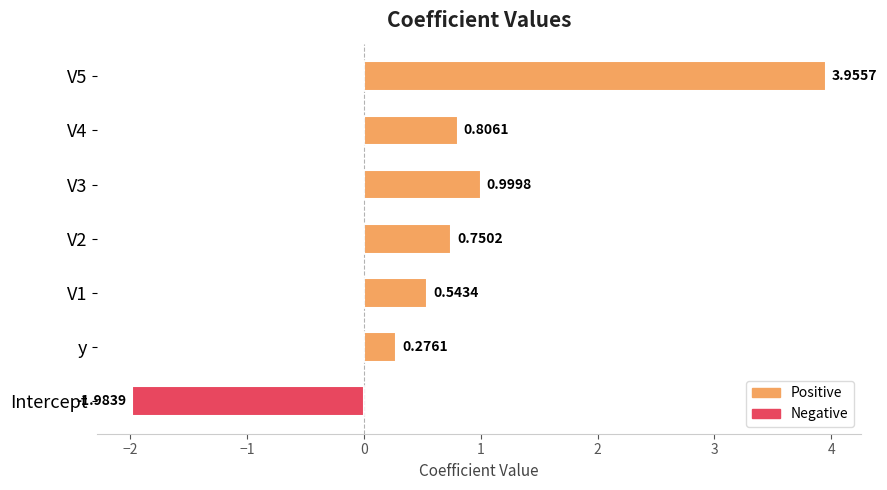

How many series are shown in this chart?

1